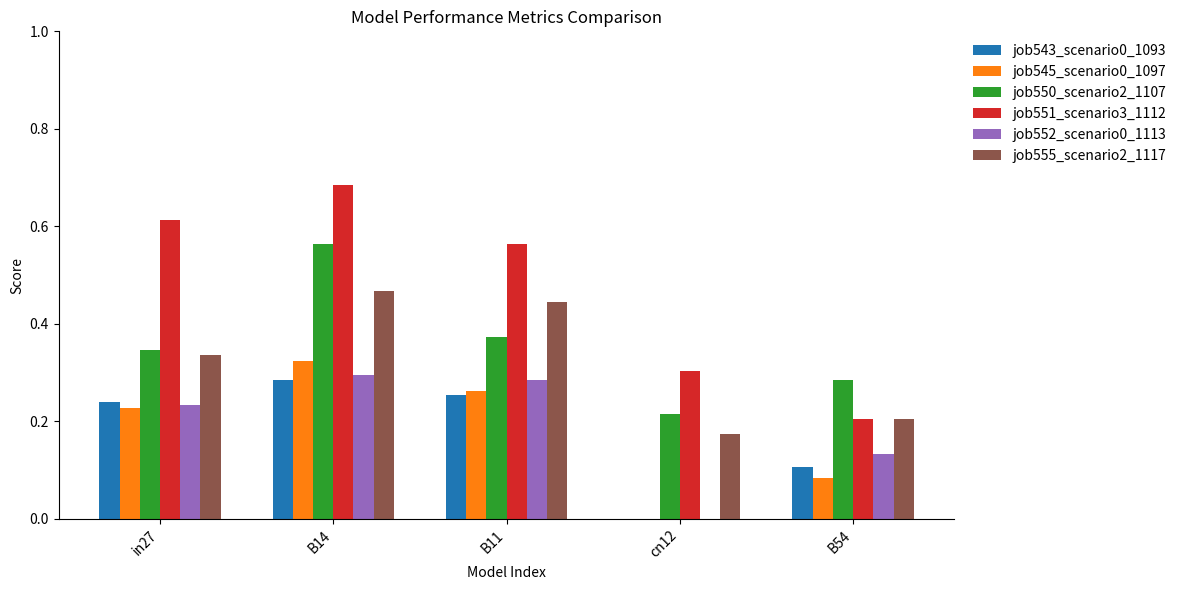

What is the sum of all job552_scenario0_1113 values?

0.9